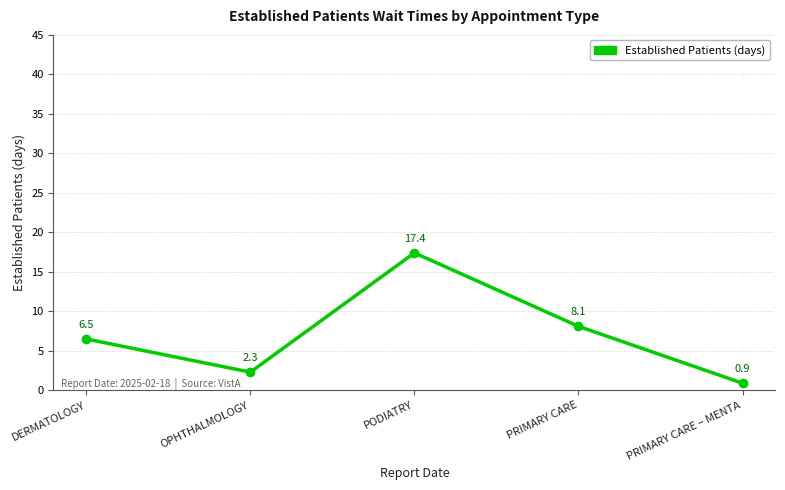

How many lines are shown in the chart?

1